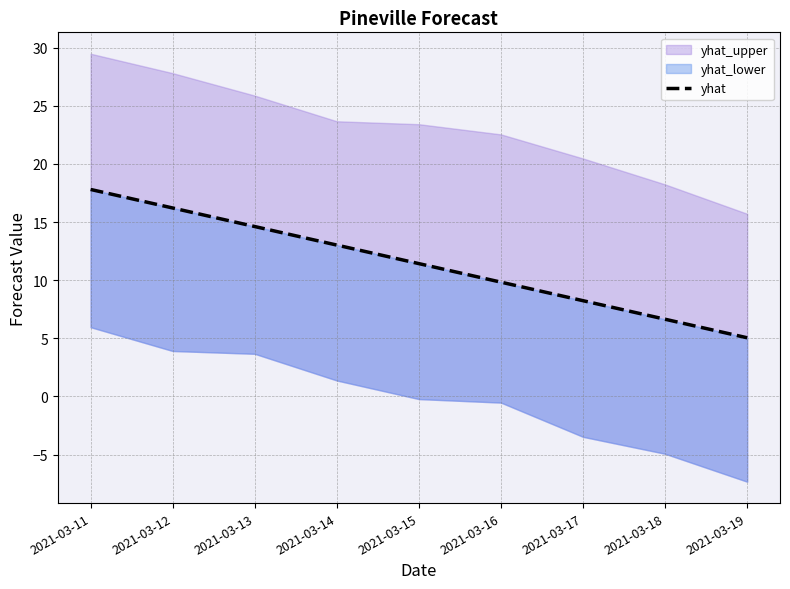

Reading left to right, list all the values displayed in this chart.

2021-03-11=17.8	2021-03-12=16.2	2021-03-13=14.6	2021-03-14=13.0	2021-03-15=11.4	2021-03-16=9.8	2021-03-17=8.2	2021-03-18=6.6	2021-03-19=5.0